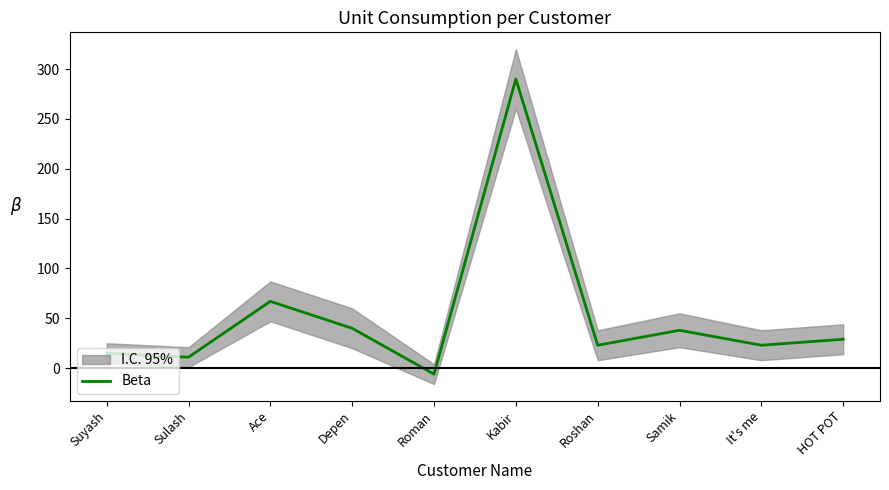

Which label corresponds to the largest value in the chart?

Kabir